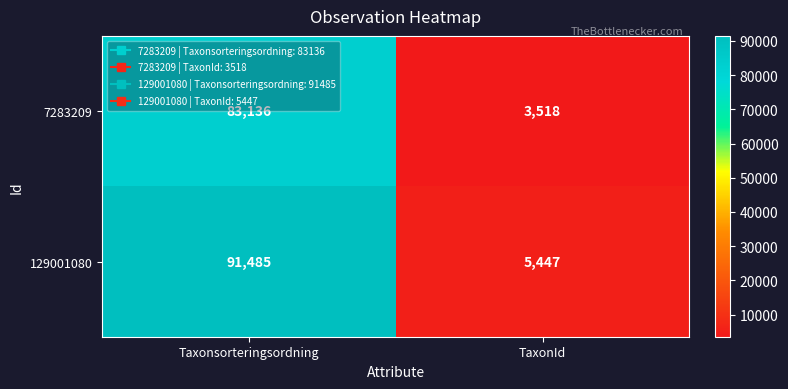

Rank the series at TaxonId from lowest to highest value.

7283209, 129001080